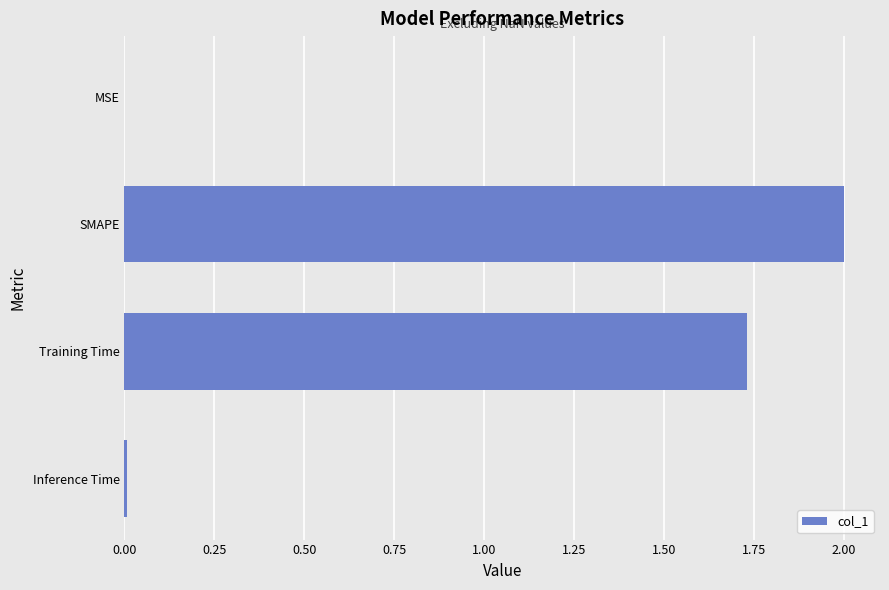

Count the number of data series in this chart.

1